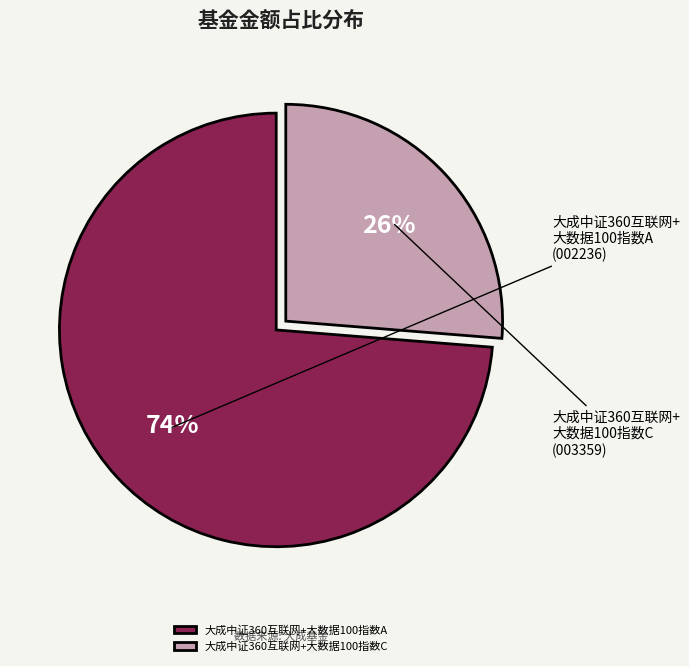

To the nearest percent, what is the combined percentage of 大成中证360互联网+大数据100指数A and 大成中证360互联网+大数据100指数C?

100%